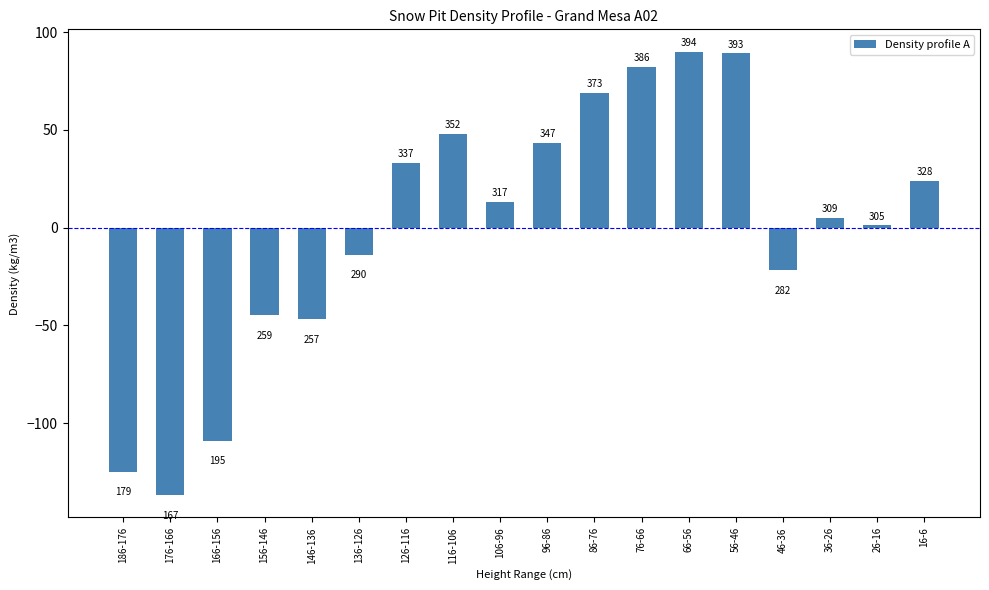

Are the bars horizontal?

No